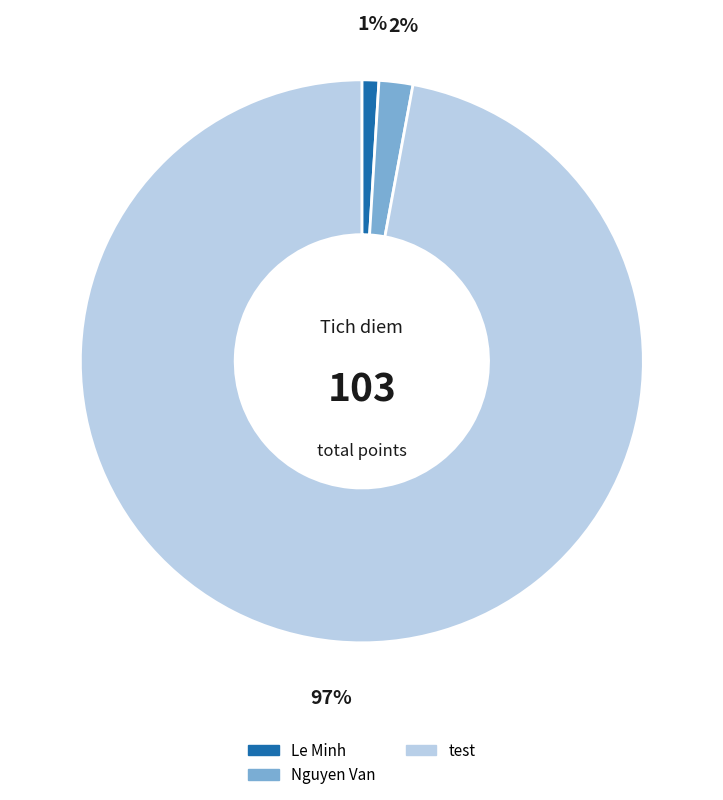

What is the majority slice?

test